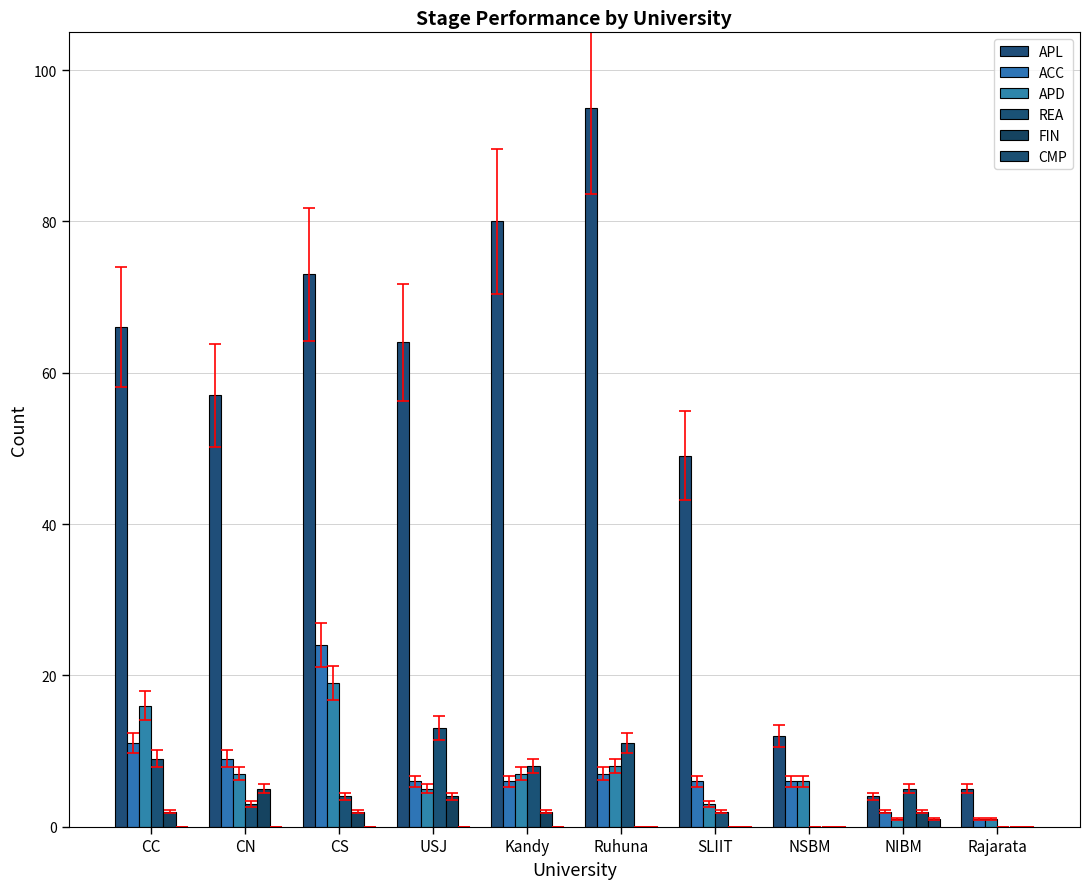

At which category does the chart reach its peak across all series?

Ruhuna